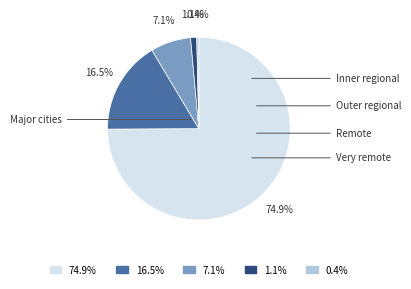

Is there any slice that represents more than half of the pie?

Yes